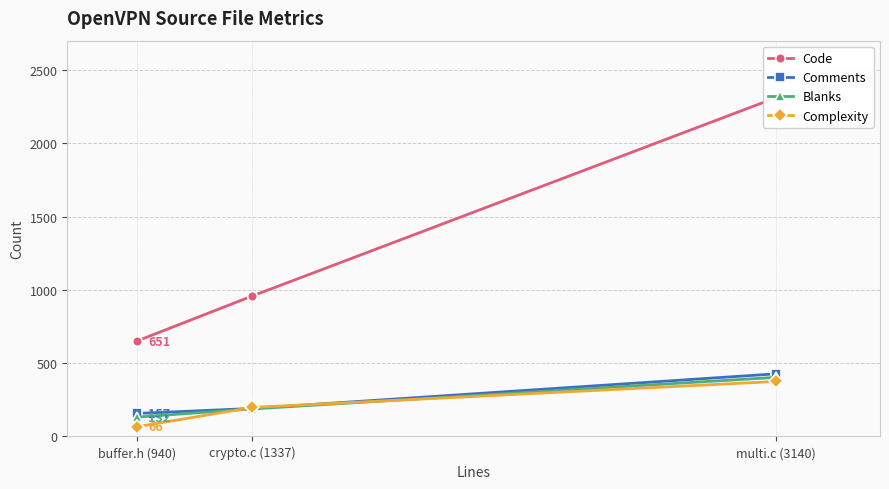

At which category is the sum across all series the highest?

multi.c (3140)